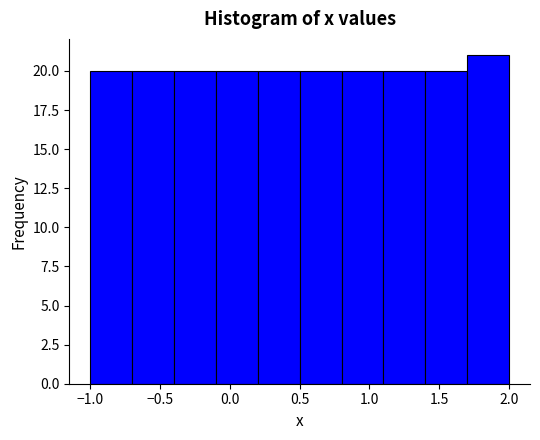

Over which range of the x-axis is the bar tallest?

1.7 to 2.0